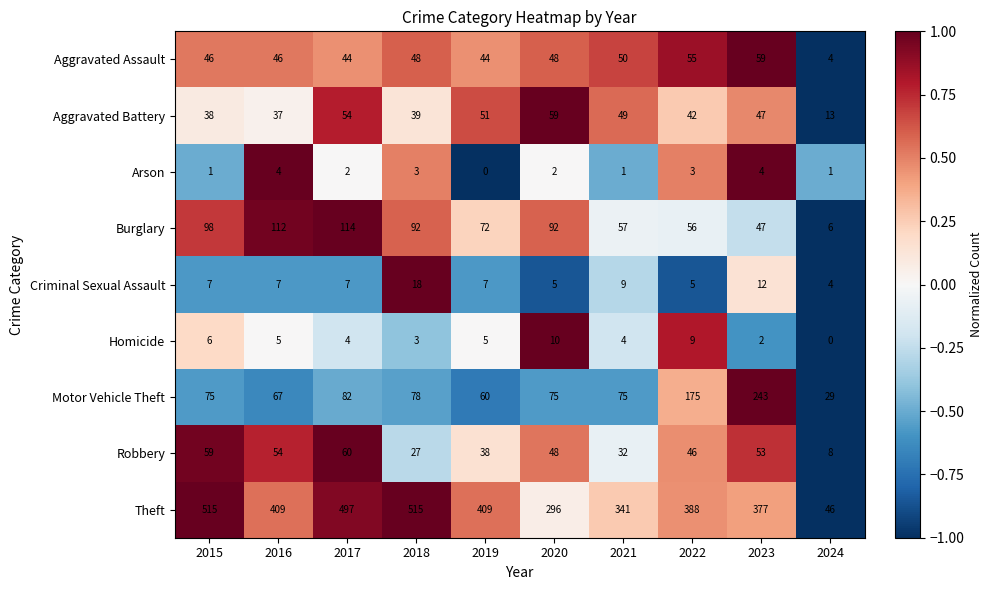

What is the lowest value of the Aggravated Assault series?

4